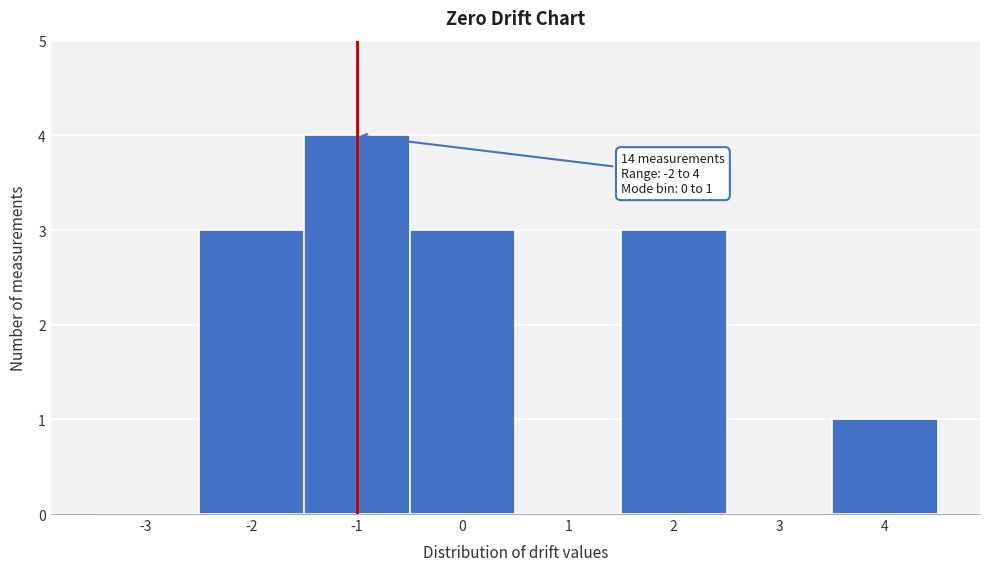

Which range on the x-axis has the tallest bar?

-1.5 to -0.5